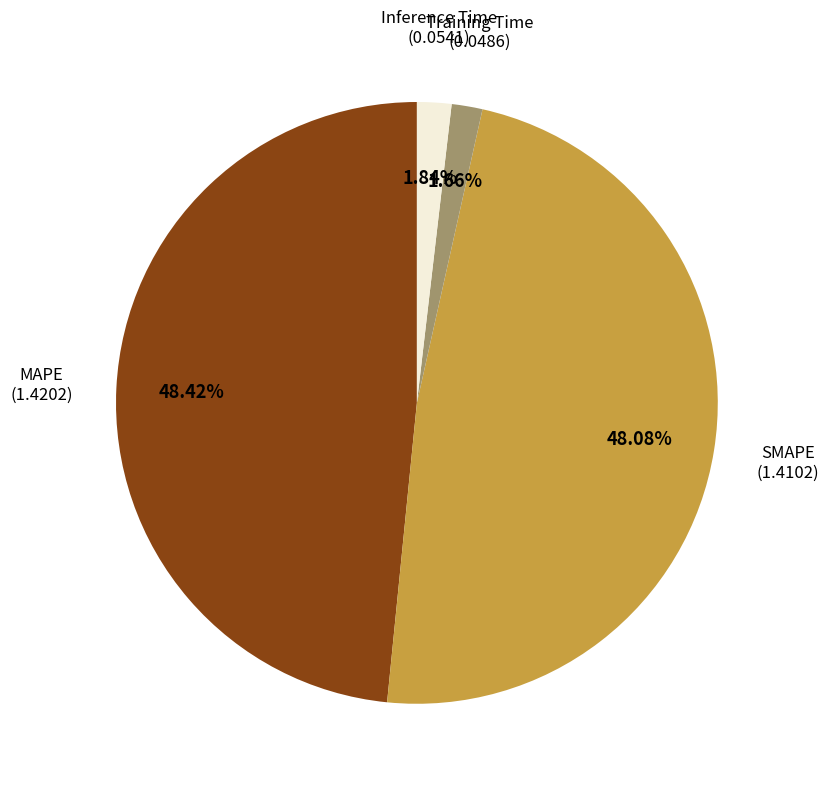

Does any single category account for the majority?

No